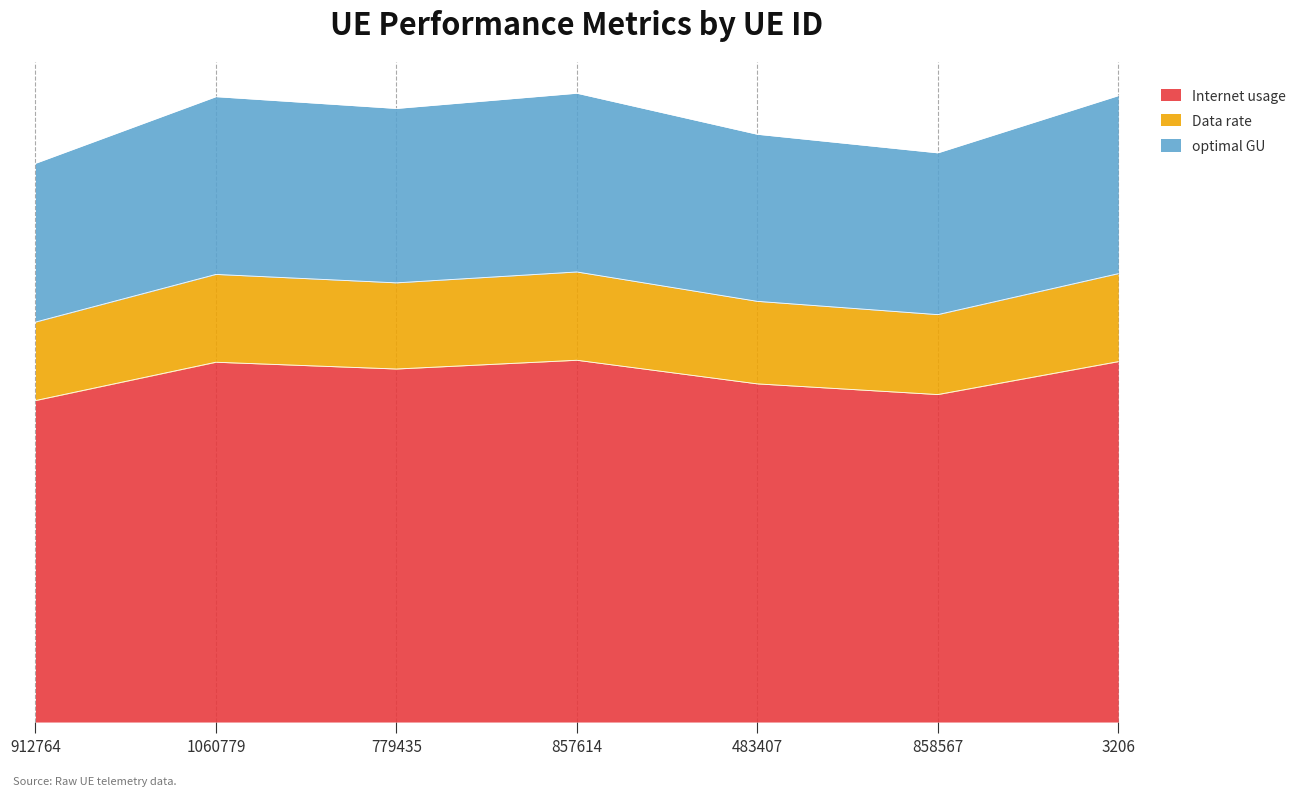

How many data points in Data rate are less than 156?

3